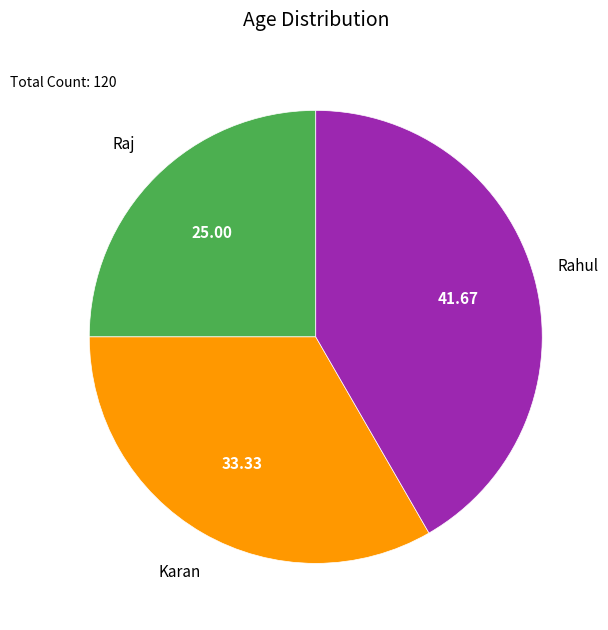

Does any single category account for the majority?

No